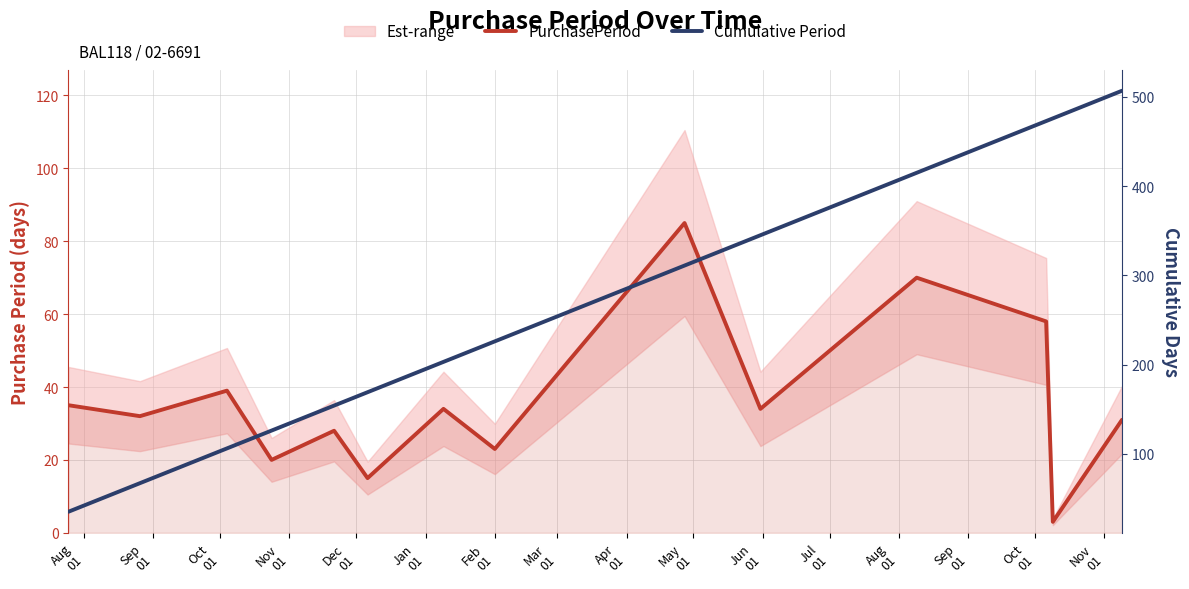

At which category does PurchasePeriod reach its first local valley?

Sep
01